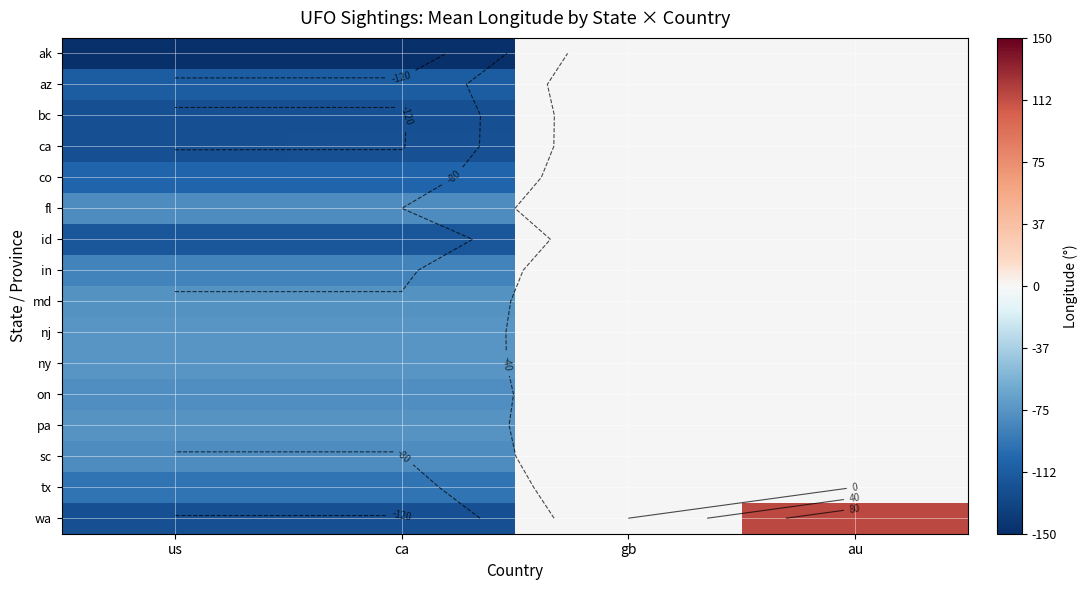

What is the greatest value displayed?

115.0